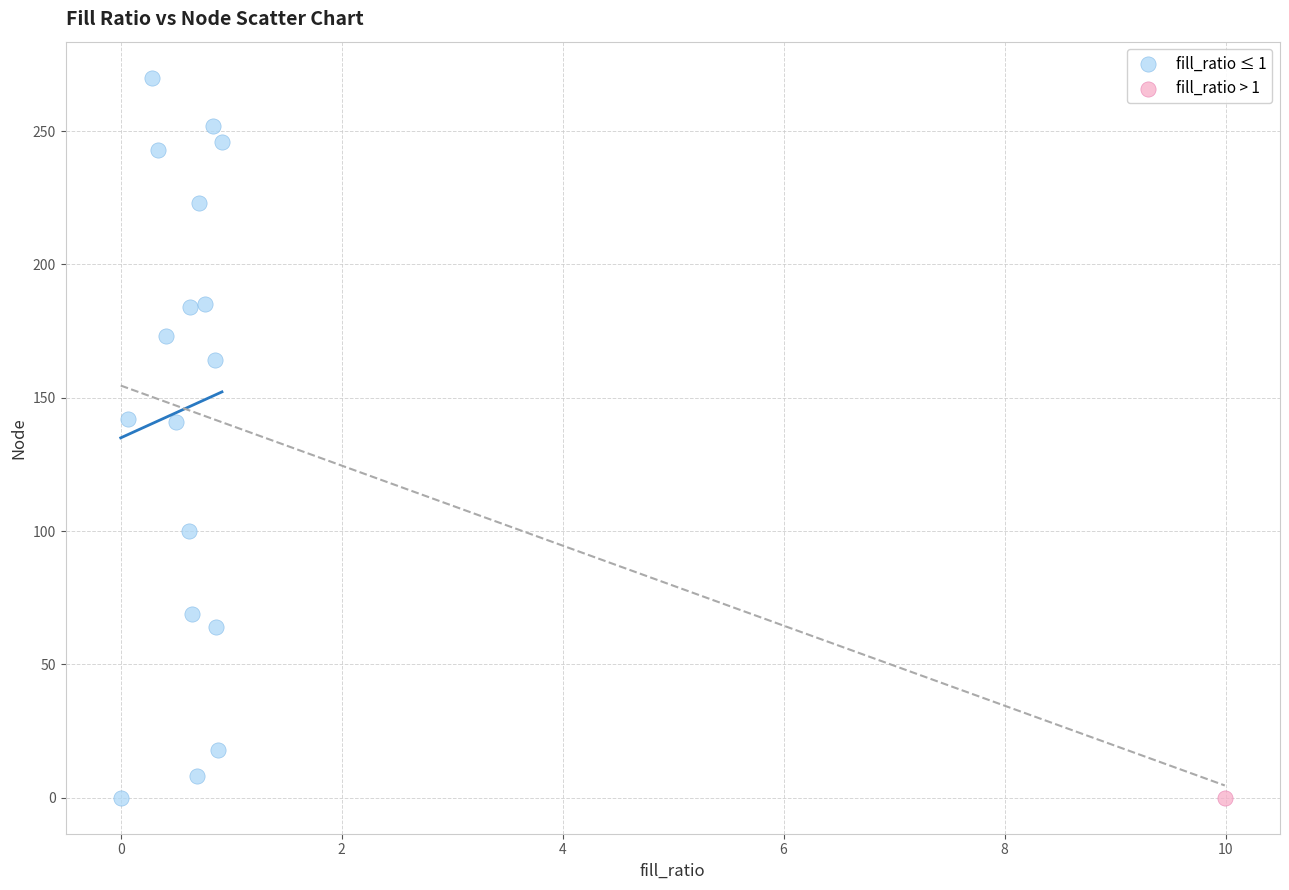

What are all the series names shown in the legend?

fill_ratio ≤ 1, fill_ratio > 1